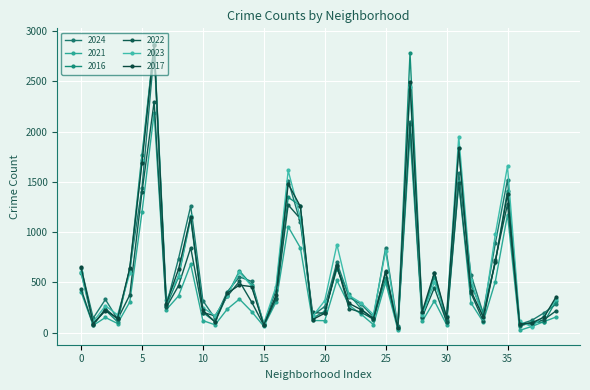

What is the sum of all 2017 values?

24139